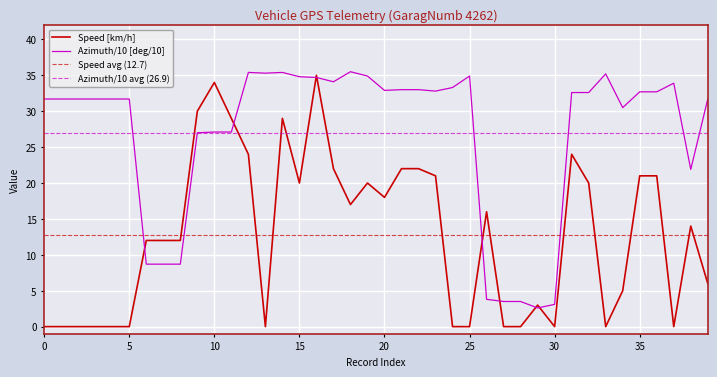

Between 34 and 36, which is larger?

36